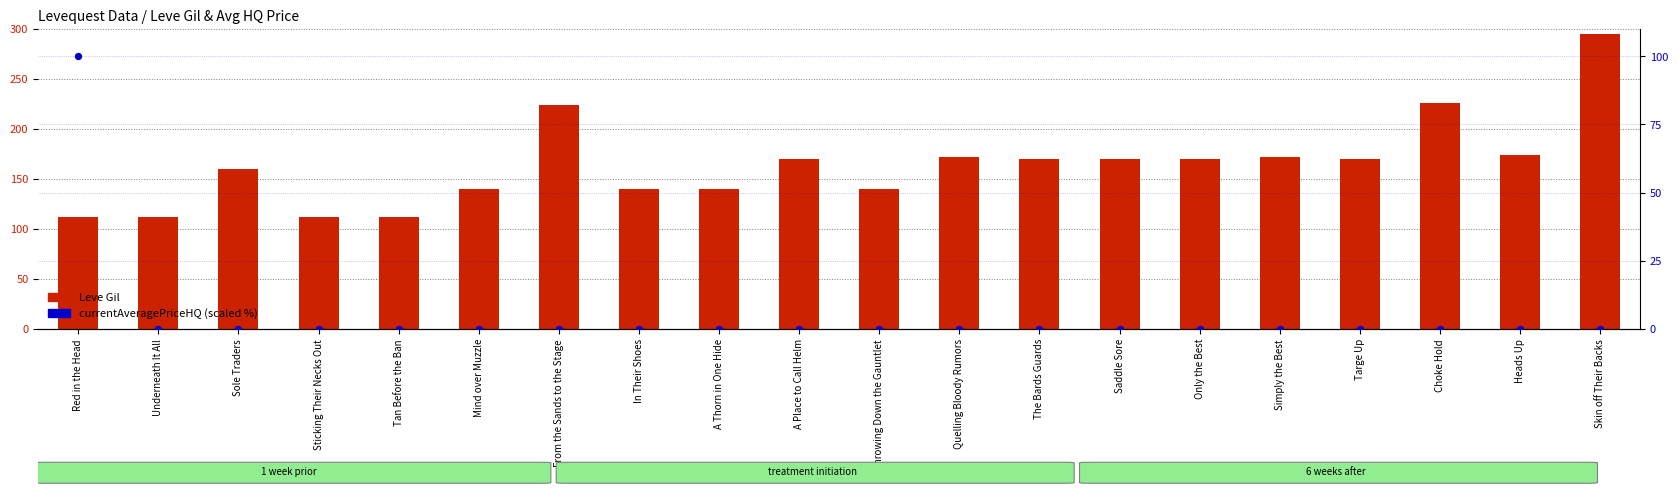

Is the value of Leve Gil at Tan Before the Ban greater than the value of currentAveragePriceHQ (scaled %) at Underneath It All?

Yes